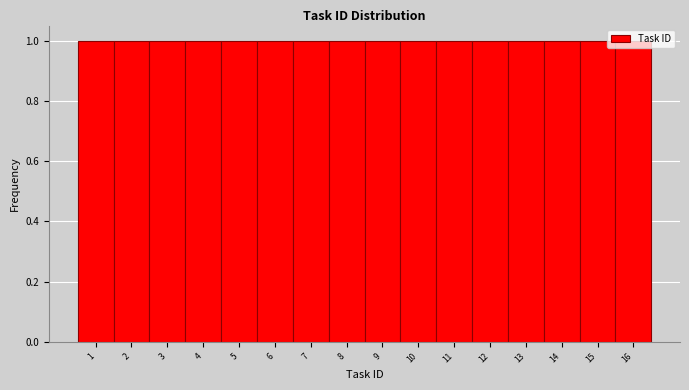

Reading left to right, transcribe this chart: for each bar, give the range it covers on the x-axis and its height. The values are not printed on the chart, so give them approximately, as read against the axis.

0.5 to 1.5: 1
1.5 to 2.5: 1
2.5 to 3.5: 1
3.5 to 4.5: 1
4.5 to 5.5: 1
5.5 to 6.5: 1
6.5 to 7.5: 1
7.5 to 8.5: 1
8.5 to 9.5: 1
9.5 to 10.5: 1
10.5 to 11.5: 1
11.5 to 12.5: 1
12.5 to 13.5: 1
13.5 to 14.5: 1
14.5 to 15.5: 1
15.5 to 16.5: 1